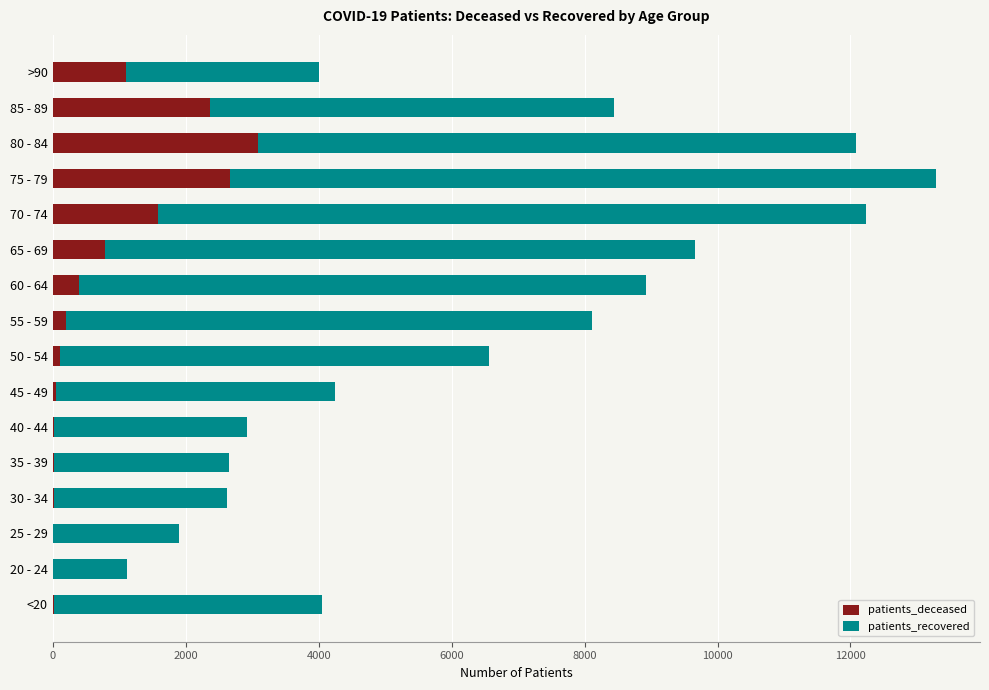

At which category is the sum across all series the highest?

75 - 79